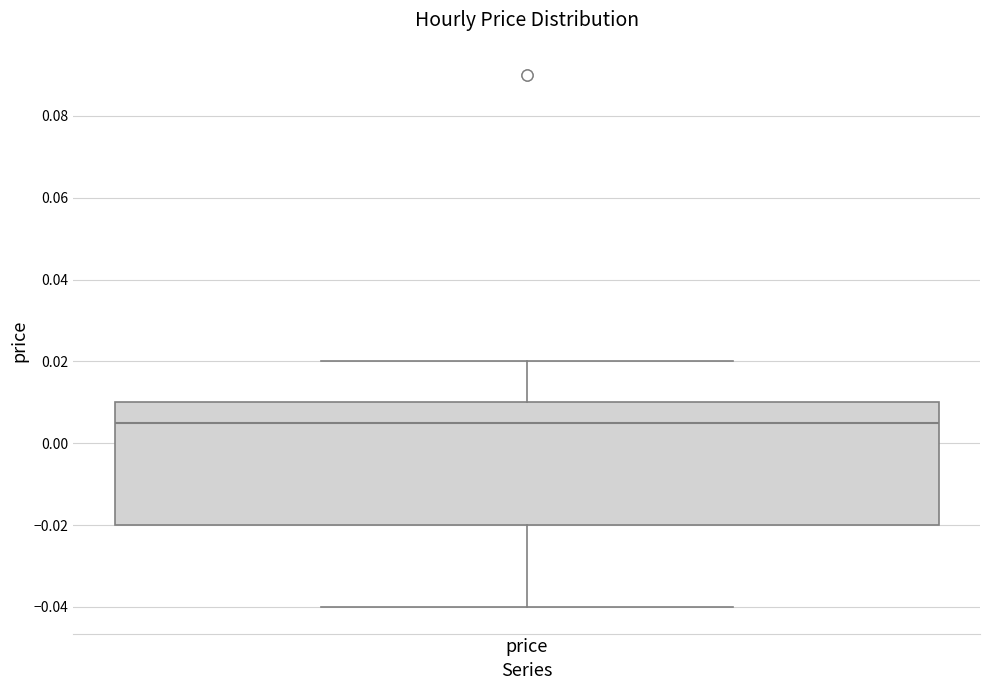

Where does the upper whisker of the box for price end on the y-axis? The values are not printed on the chart, so give them approximately, as read against the axis.

0.020